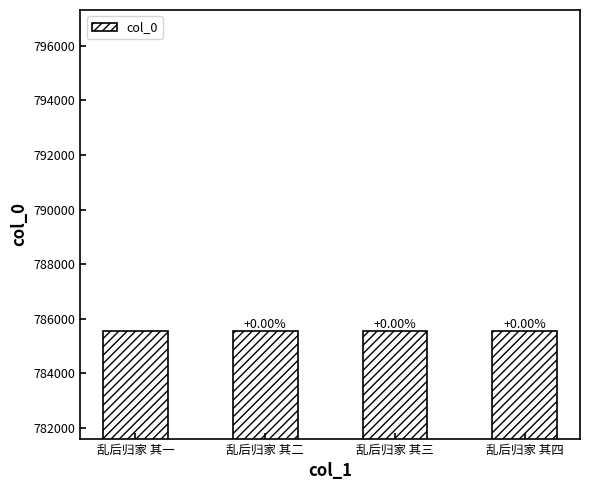

How many bars are there in total?

4